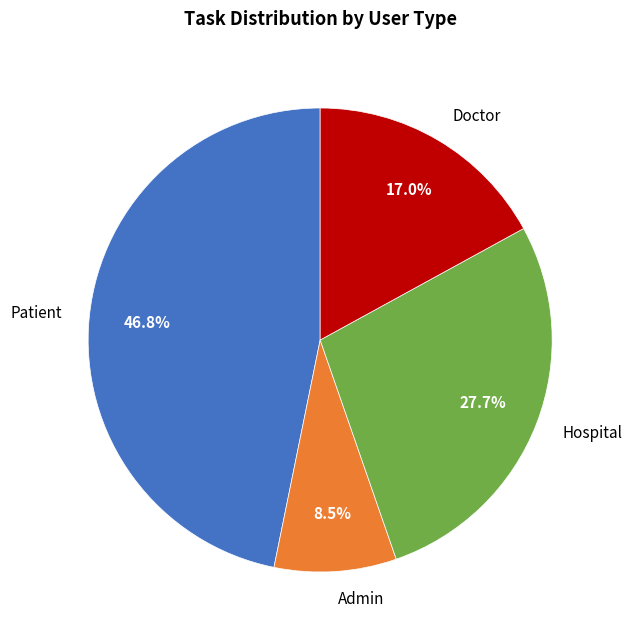

Rank the categories by value from highest to lowest.

Patient, Hospital, Doctor, Admin